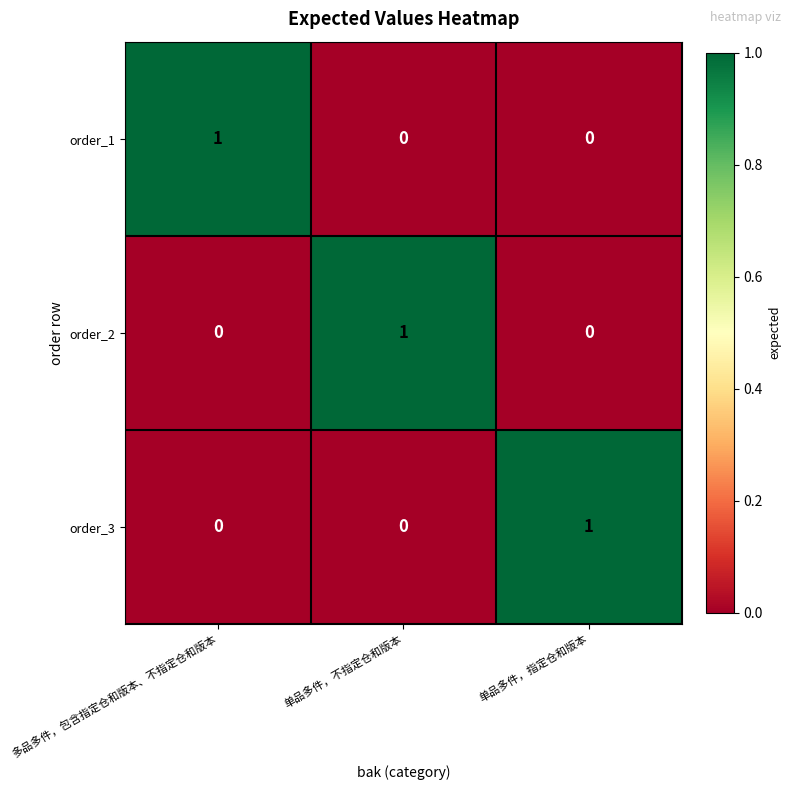

How many order_2 values are between 0 and 1?

3